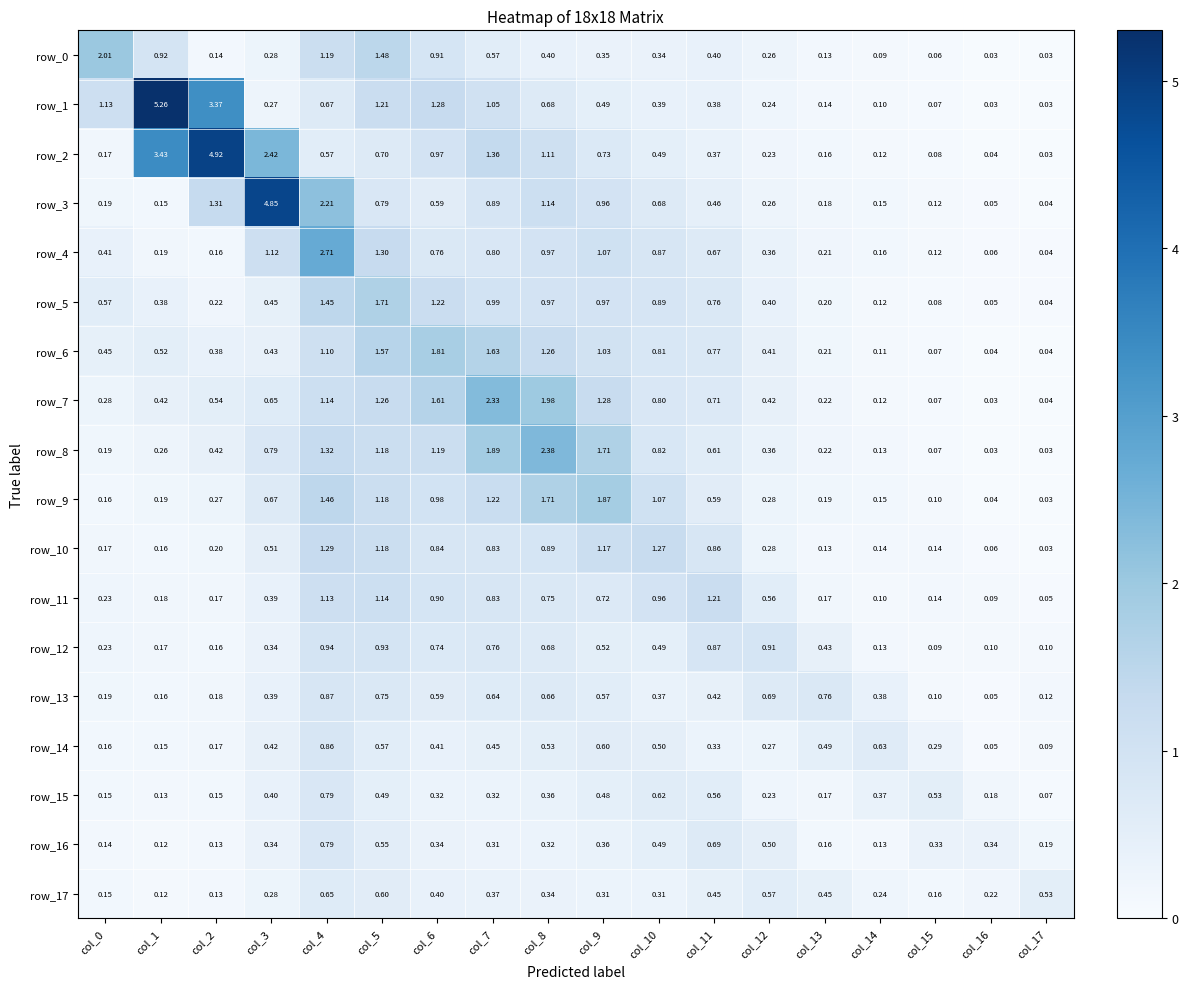

Is the value of row_13 at col_2 greater than the value of row_5 at col_11?

No